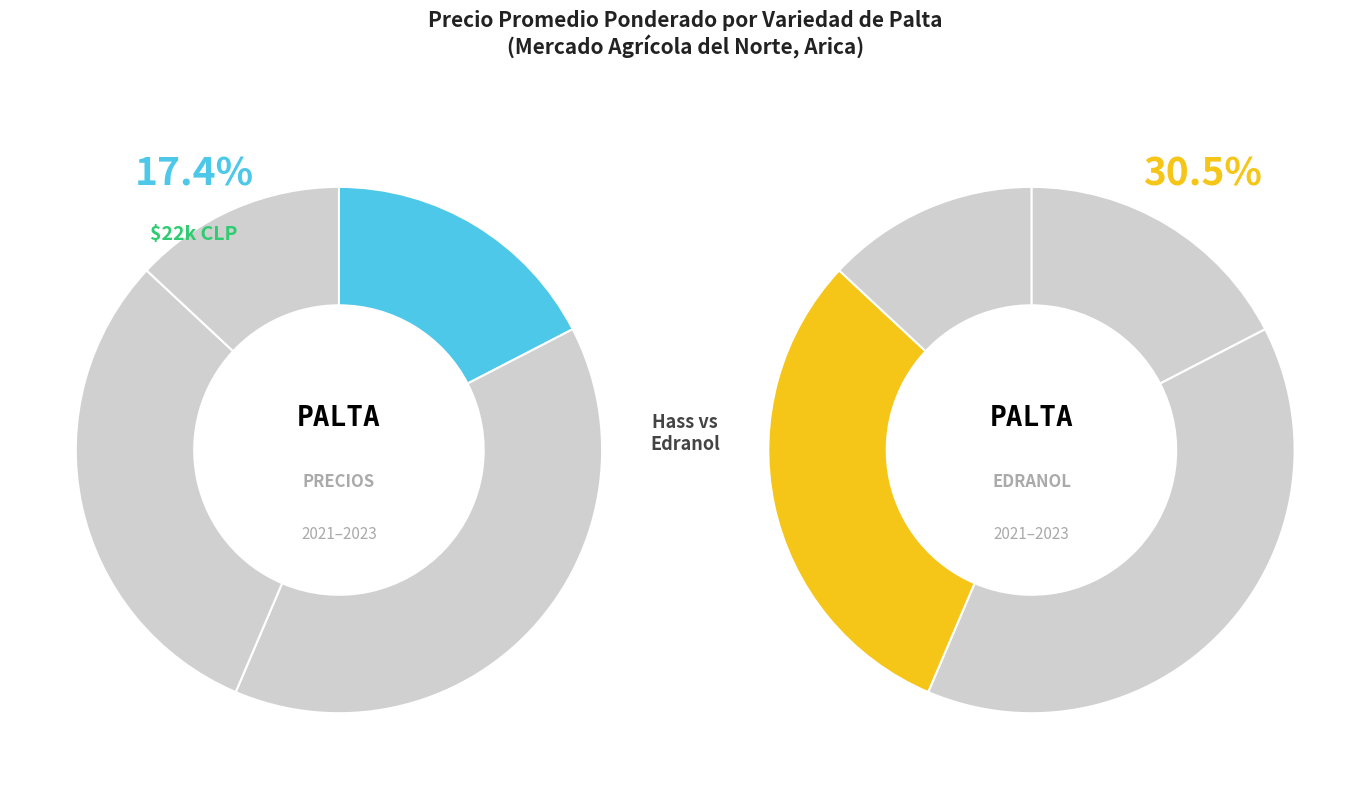

What percentage is the Fuerte slice, to the nearest percent?

19%